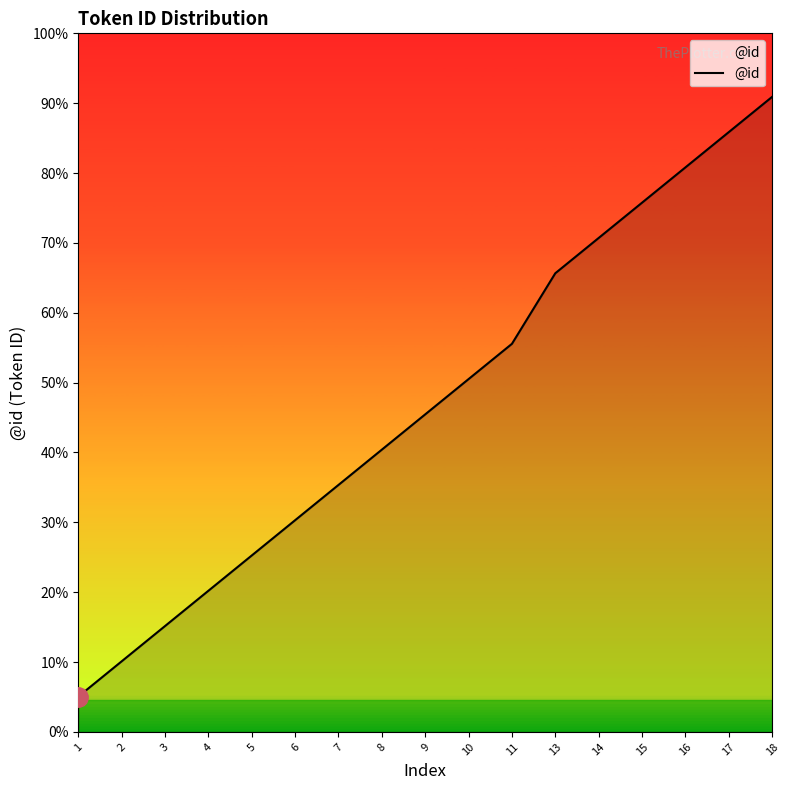

List the labels in order of value, smallest first.

1, 2, 3, 4, 5, 6, 7, 8, 9, 10, 11, 13, 14, 15, 16, 17, 18